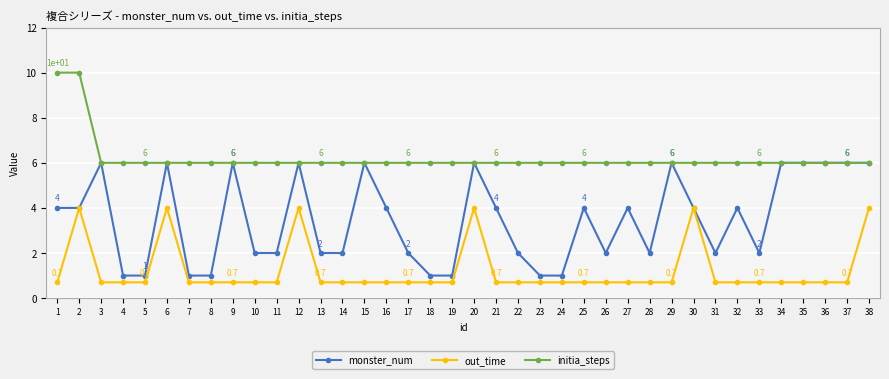

True or false: initia_steps and out_time cross at least once.

False